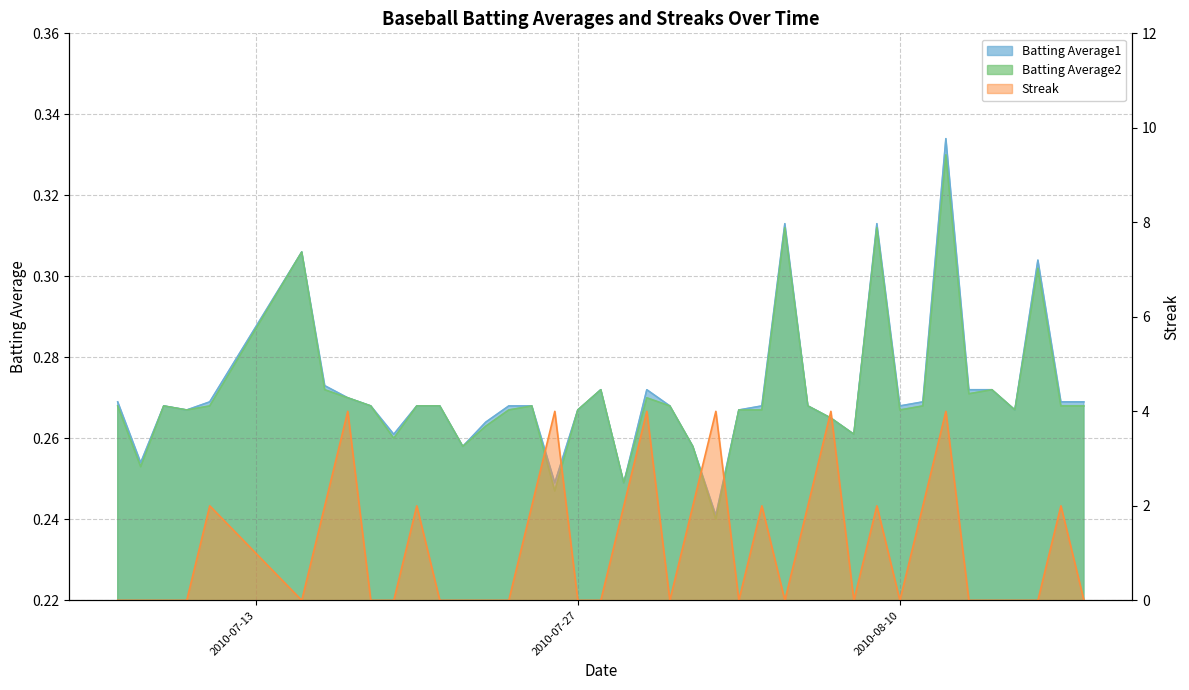

What is the label of the 14th point from the right?

2010-08-05